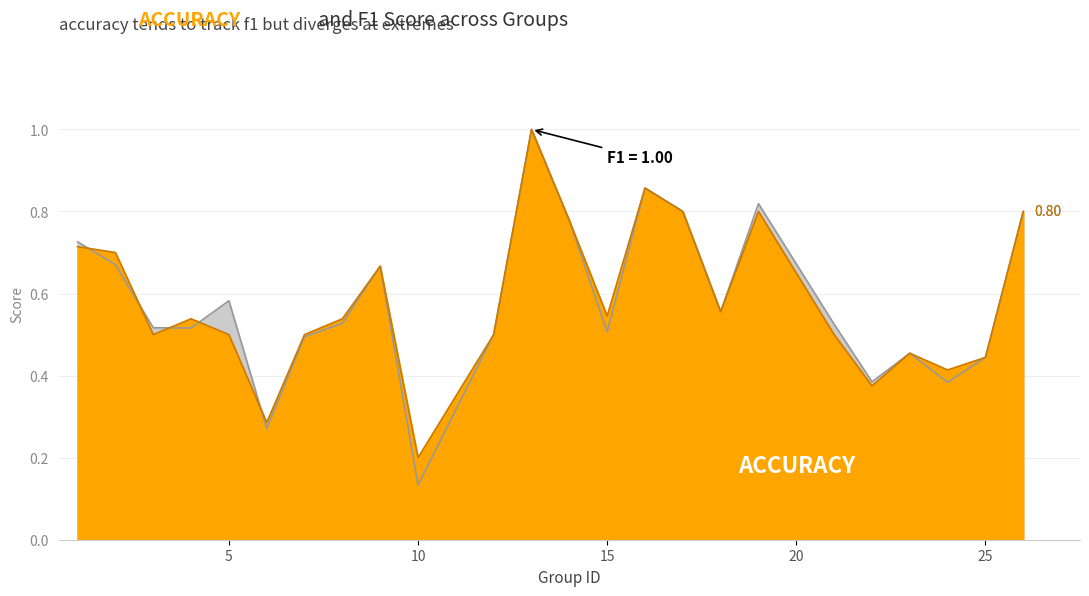

At which label is accuracy closest to 0?

10